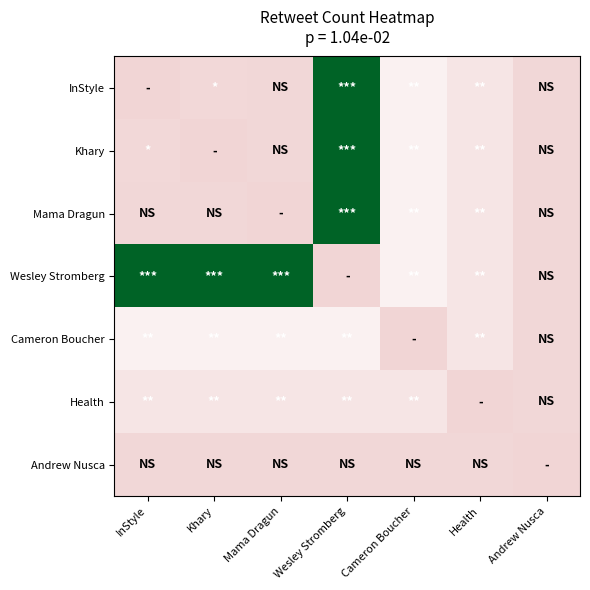

Reading left to right, what are all the values shown in this chart?

InStyle: InStyle=0.0	Khary=0.0	Mama Dragun=0.0	Wesley Stromberg=1.0	Cameron Boucher=0.2	Health=0.1	Andrew Nusca=0.0
Khary: InStyle=0.0	Khary=0.0	Mama Dragun=0.0	Wesley Stromberg=1.0	Cameron Boucher=0.2	Health=0.1	Andrew Nusca=0.0
Mama Dragun: InStyle=0.0	Khary=0.0	Mama Dragun=0.0	Wesley Stromberg=1.0	Cameron Boucher=0.2	Health=0.1	Andrew Nusca=0.0
Wesley Stromberg: InStyle=1.0	Khary=1.0	Mama Dragun=1.0	Wesley Stromberg=0.0	Cameron Boucher=0.2	Health=0.1	Andrew Nusca=0.0
Cameron Boucher: InStyle=0.2	Khary=0.2	Mama Dragun=0.2	Wesley Stromberg=0.2	Cameron Boucher=0.0	Health=0.1	Andrew Nusca=0.0
Health: InStyle=0.1	Khary=0.1	Mama Dragun=0.1	Wesley Stromberg=0.1	Cameron Boucher=0.1	Health=0.0	Andrew Nusca=0.0
Andrew Nusca: InStyle=0.0	Khary=0.0	Mama Dragun=0.0	Wesley Stromberg=0.0	Cameron Boucher=0.0	Health=0.0	Andrew Nusca=0.0